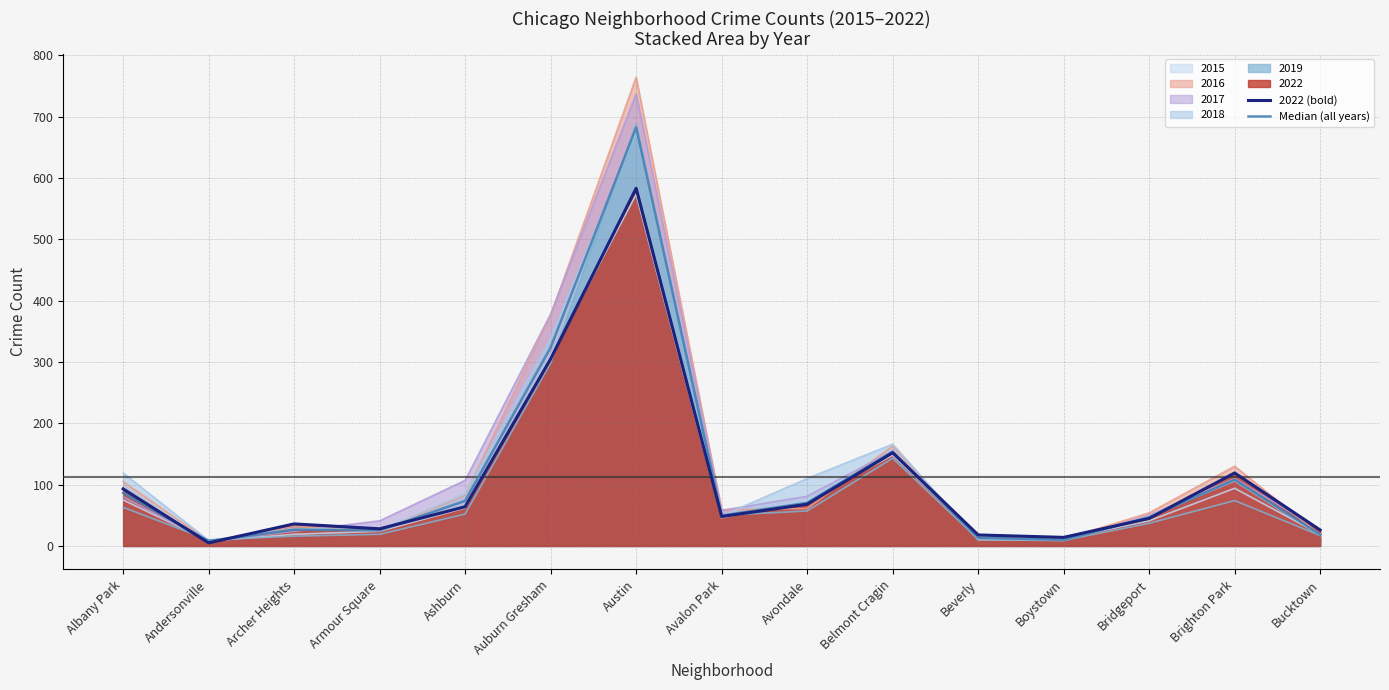

What is the label of the 13th point from the right?

Archer Heights